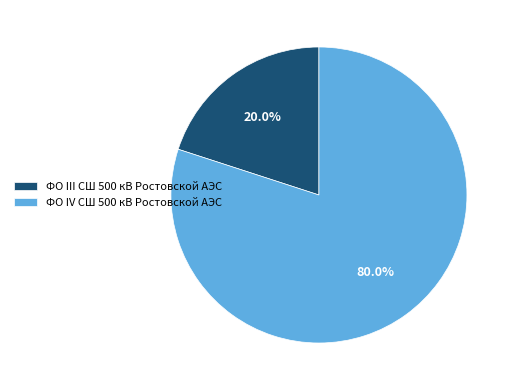

Which slice is the largest?

ФО IV СШ 500 кВ Ростовской АЭС